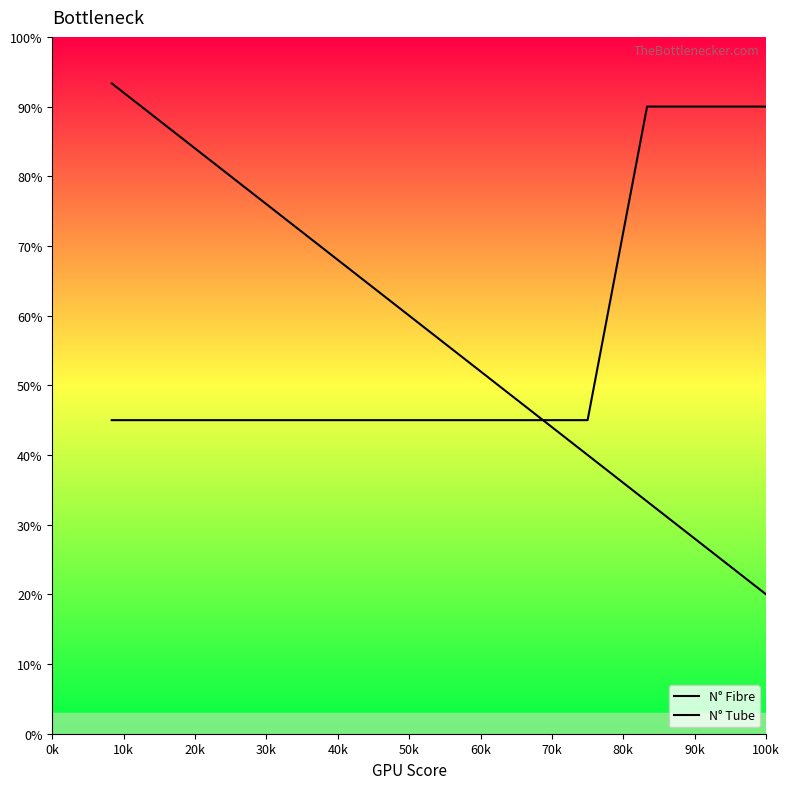

Does the chart have visible grid lines?

No